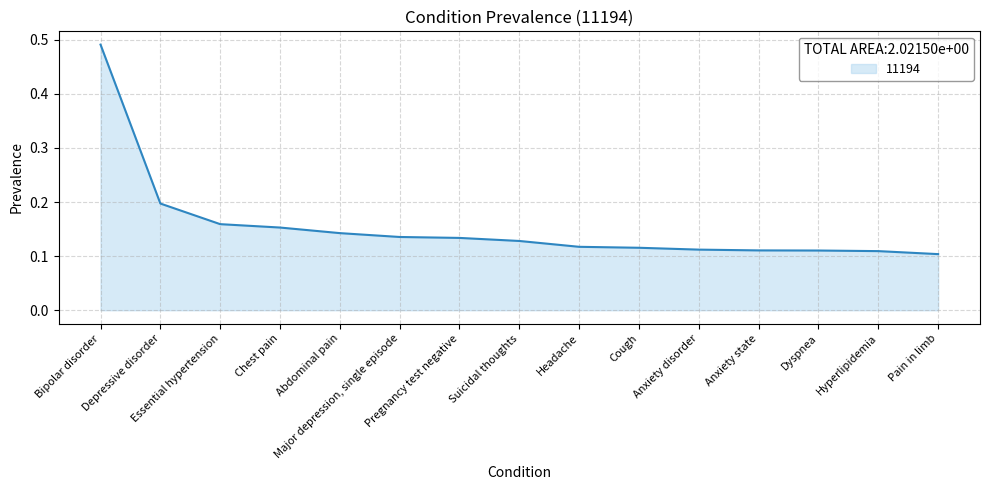

How many lines are shown in the chart?

1